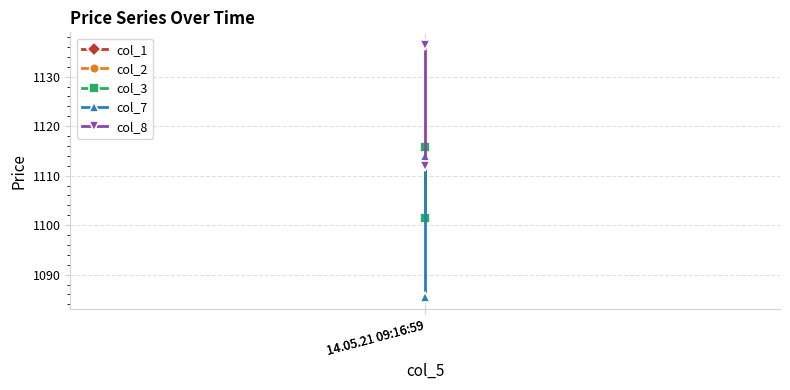

Which category has the lowest value across all series?

14.05.21 09:16:59